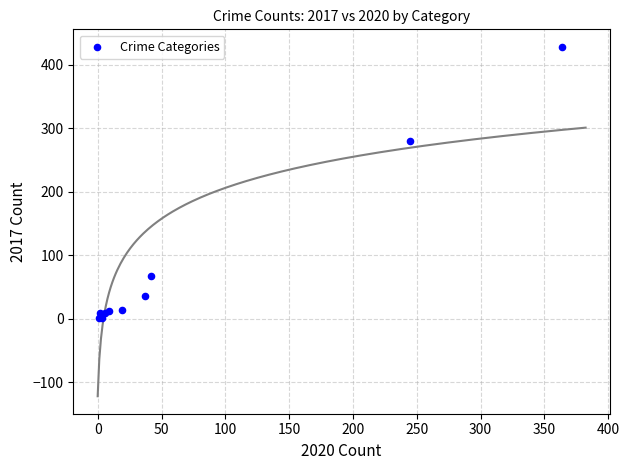

What Y value in the scatter plot is closest to 214?

280